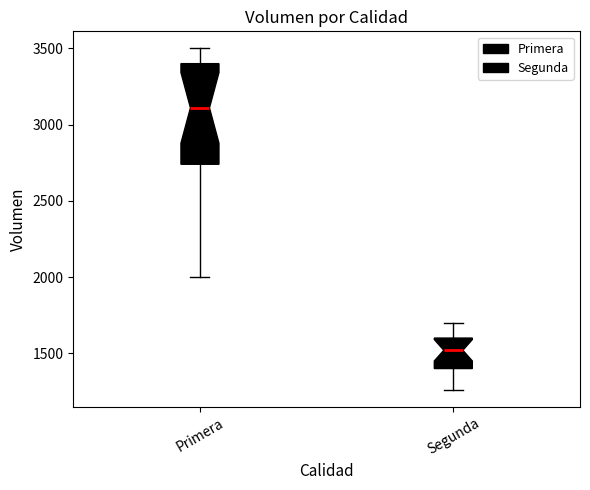

Reading left to right, transcribe this box plot: for each box, give where its median line is, the range the box spans, and where its two whiskers end, as read against the y-axis. The values are not printed on the chart, so give them approximately, as read against the axis.

Primera: median 3100, box 2750 to 3400, whiskers 2000 to 3500
Segunda: median 1500, box 1400 to 1600, whiskers 1250 to 1700